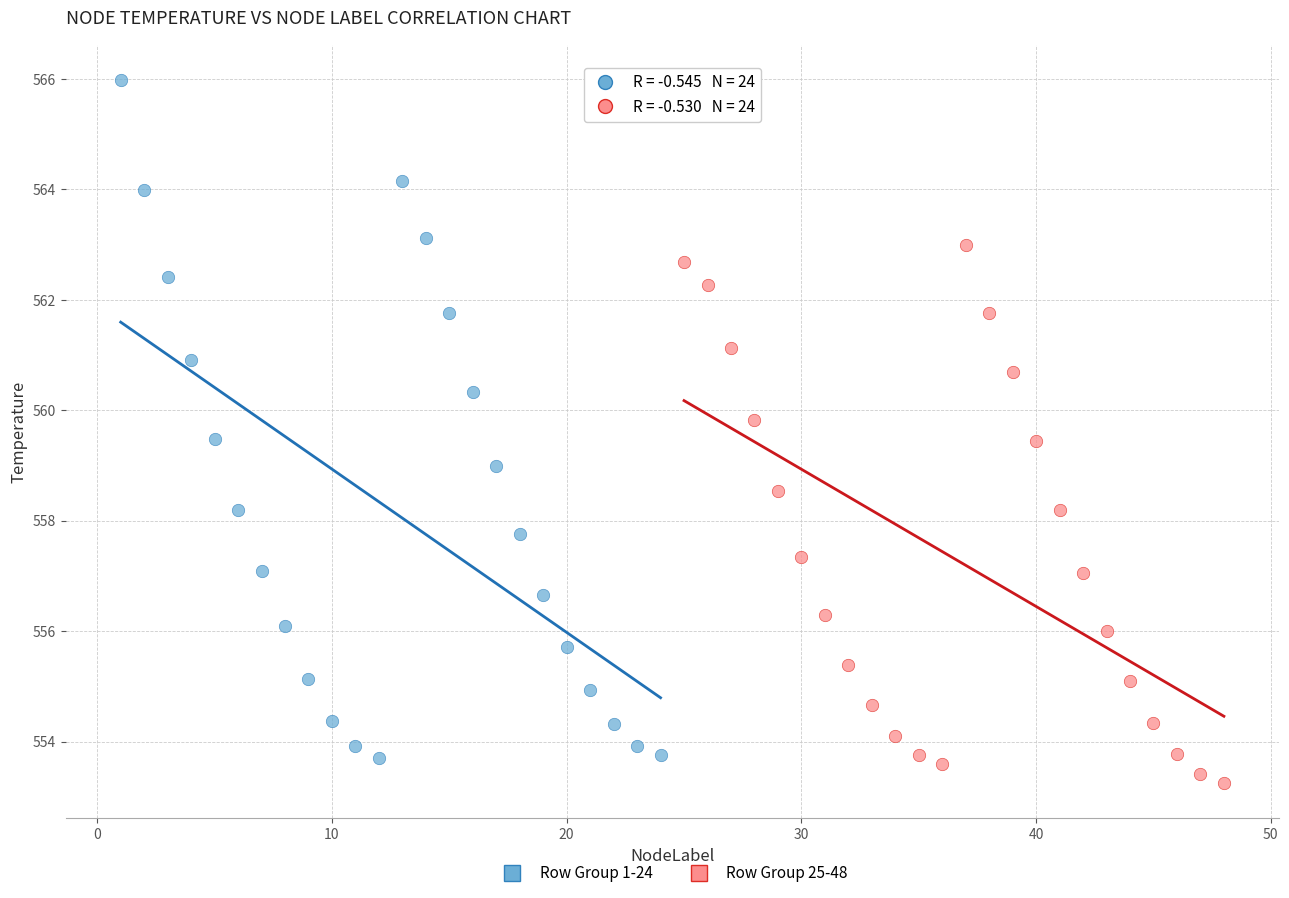

Which series contains the highest Y value?

Row Group 1-24